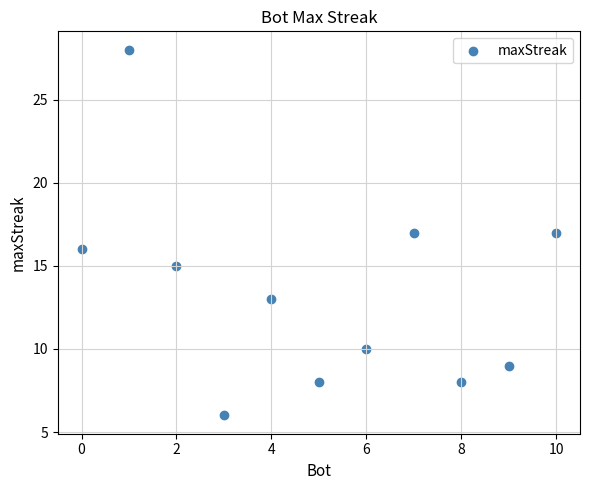

What is the range of Y values (max minus min)?

22